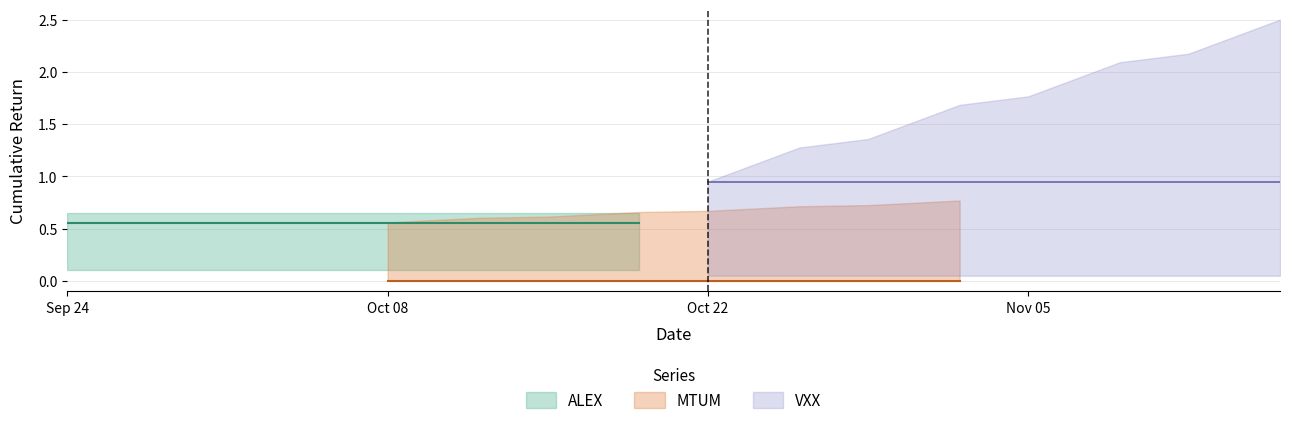

What is the spread (max minus min) of values at 7?

1